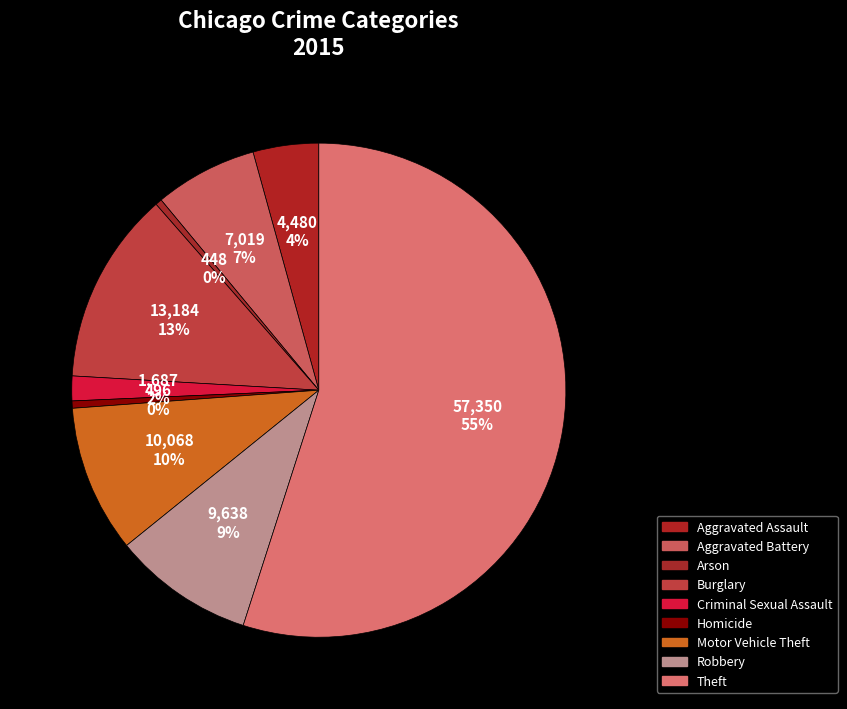

What percentage is the Robbery slice, to the nearest percent?

9%